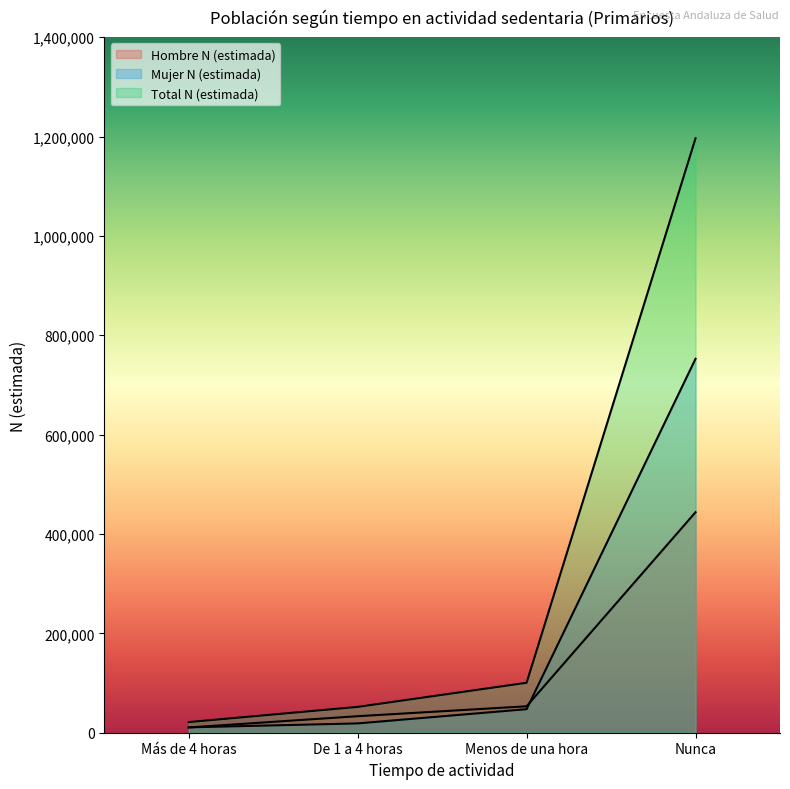

Reading right to left, what are all the values shown in this chart?

Hombre N (estimada): 443843	53185	33239	10608
Mujer N (estimada): 752637	47371	18742	10808
Total N (estimada): 1196479	100556	51981	21416